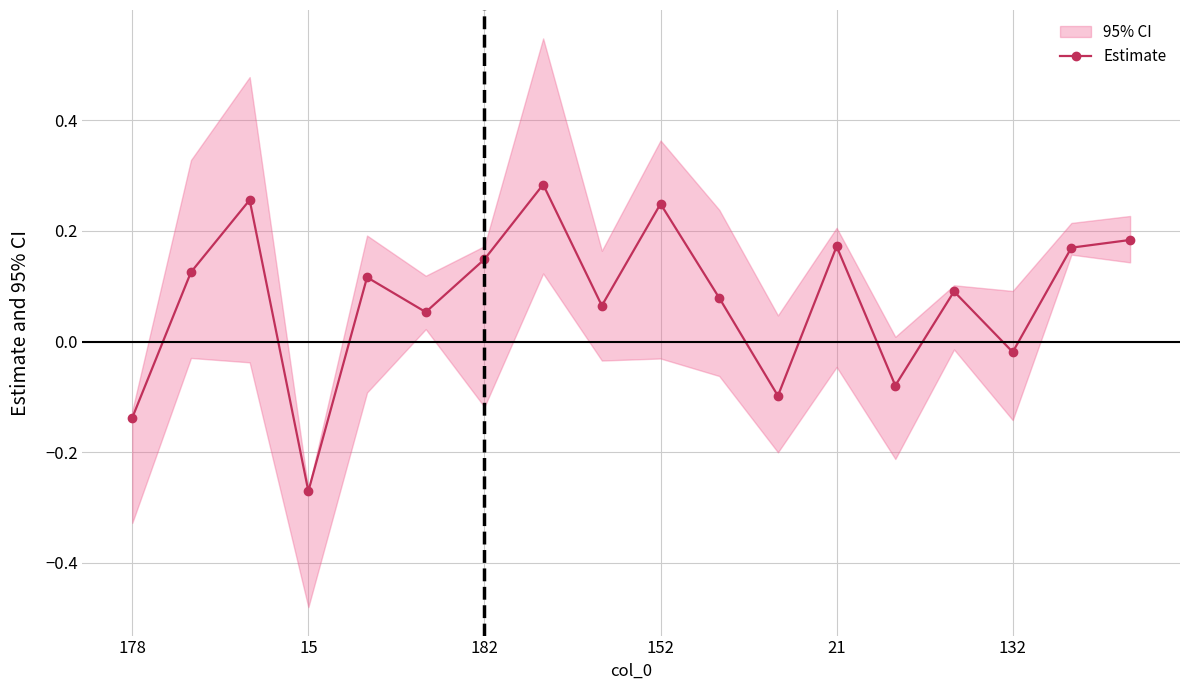

True or false: Estimate has more than 2 interior local peaks.

True